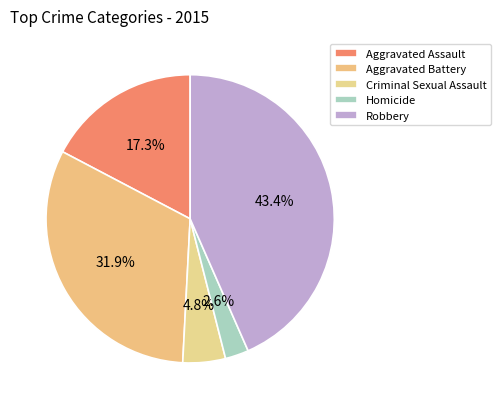

True or false: Robbery accounts for 51% of the total.

False